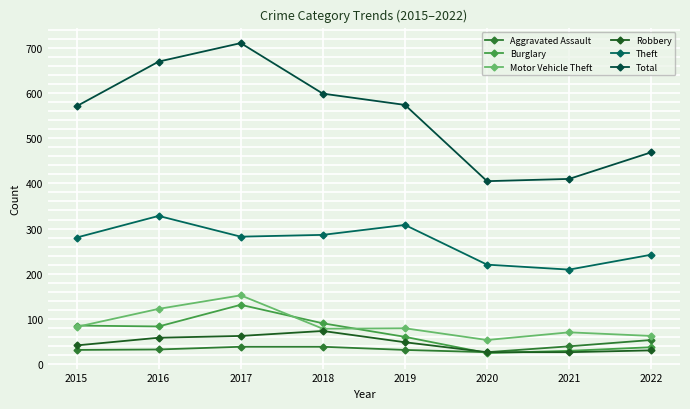

List the labels in order of Theft value, smallest first.

2021, 2020, 2022, 2015, 2017, 2018, 2019, 2016